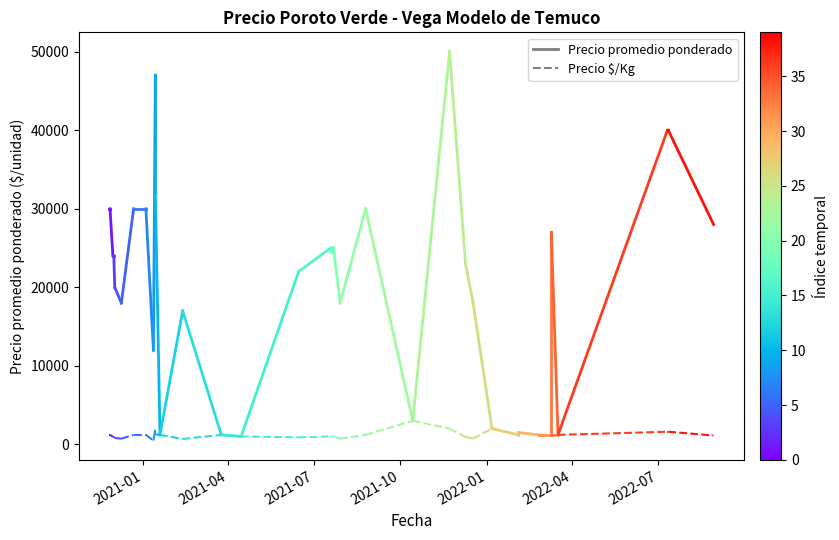

Is the value of Precio $/Kg at 2021-04 greater than the value of Precio promedio ponderado at 2021-04?

No